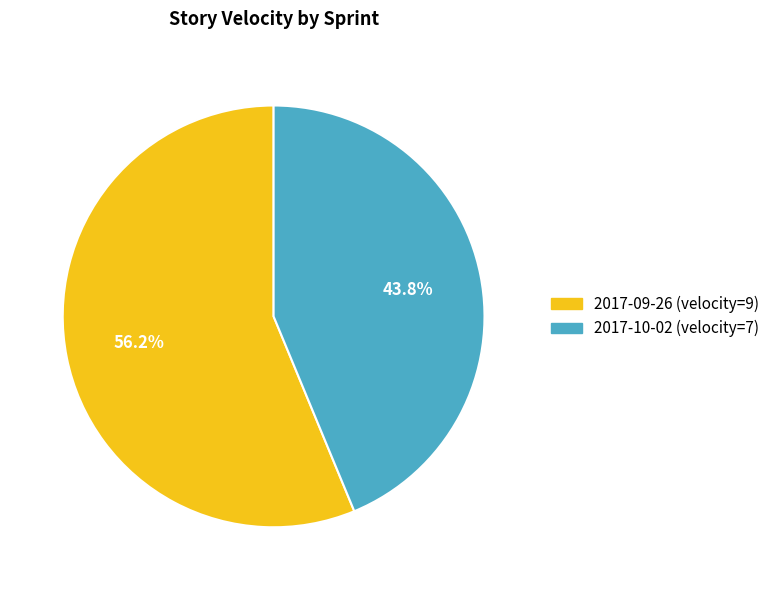

What is the smallest slice in the pie chart?

2017-10-02